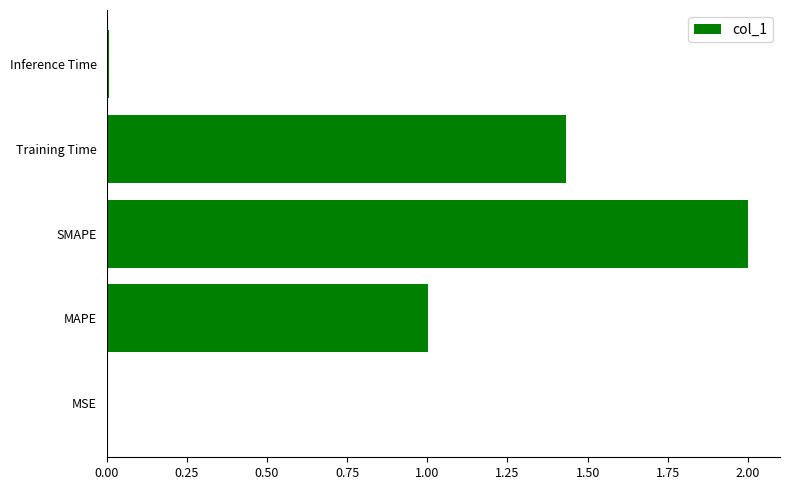

Count the number of values greater than 1.

3